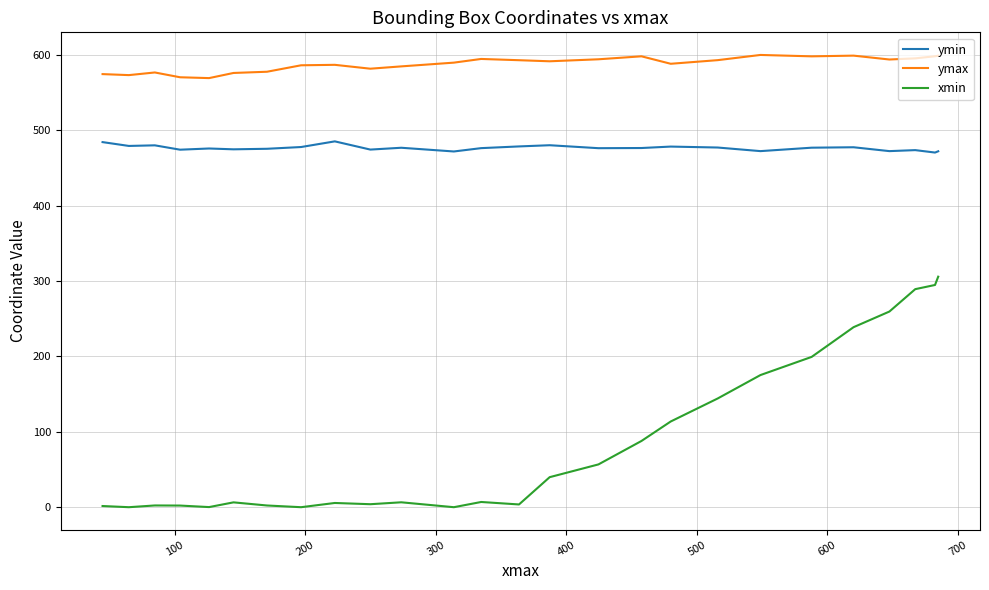

Rank the series by their maximum value, from lowest to highest.

xmin, ymin, ymax